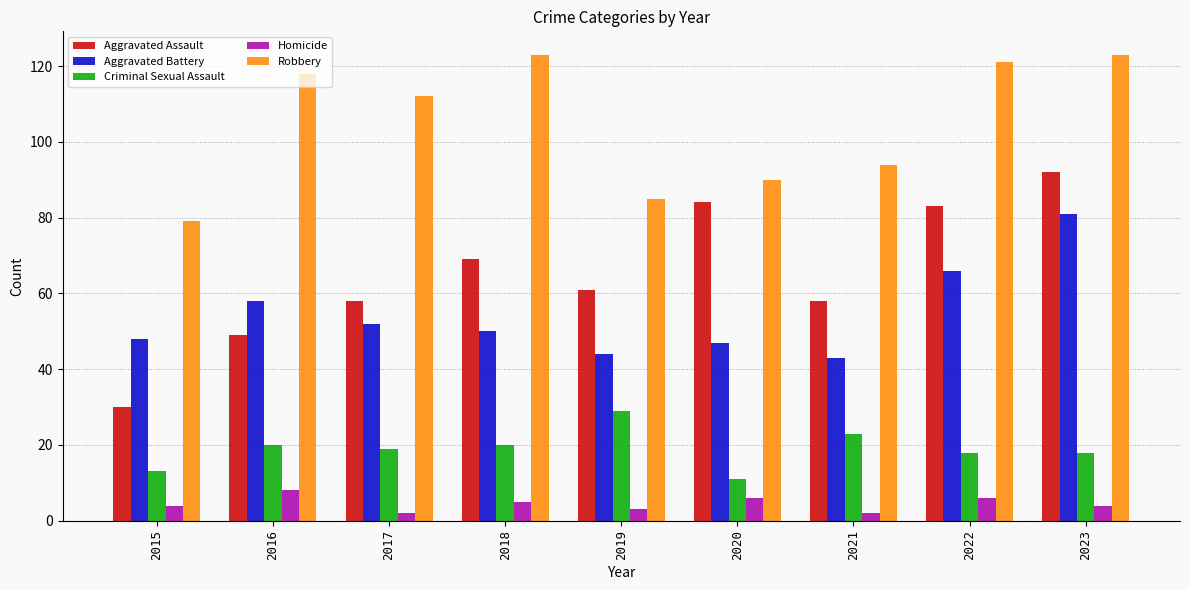

What is the minimum value shown in the chart?

2